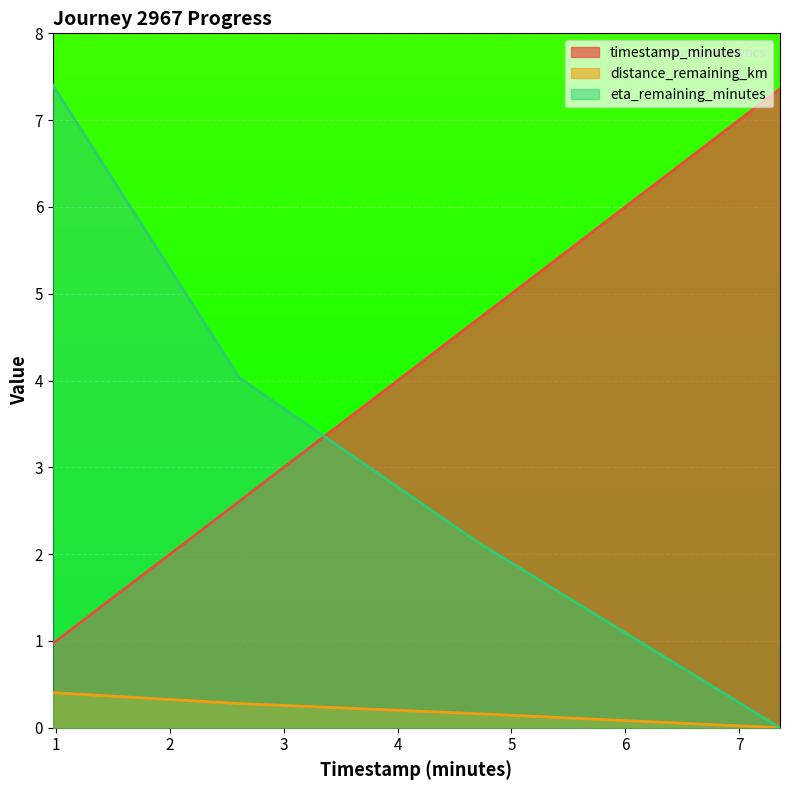

Which series has the largest total across all categories?

timestamp_minutes